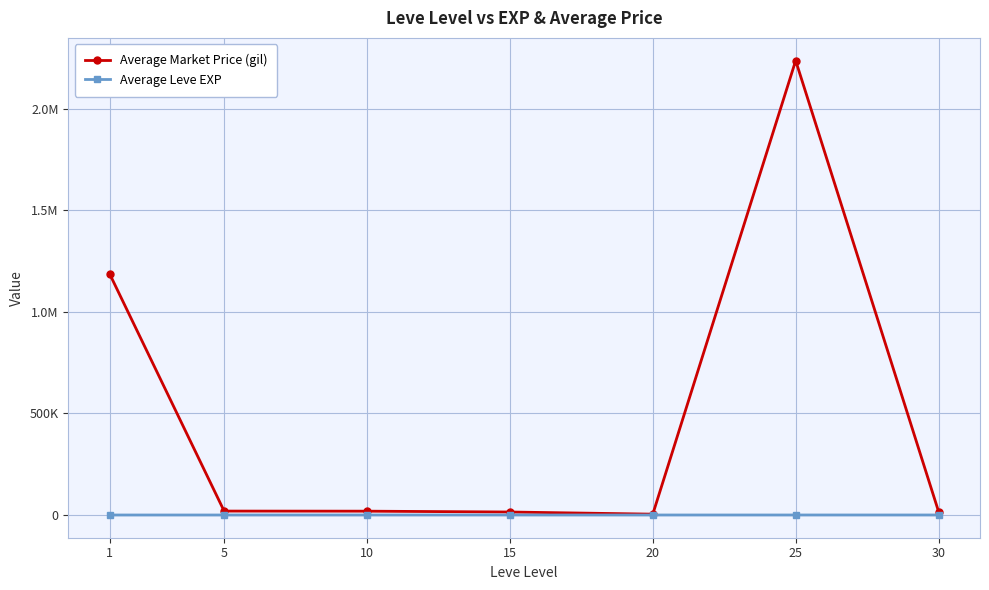

What are all the series names shown in the legend?

Average Market Price (gil), Average Leve EXP